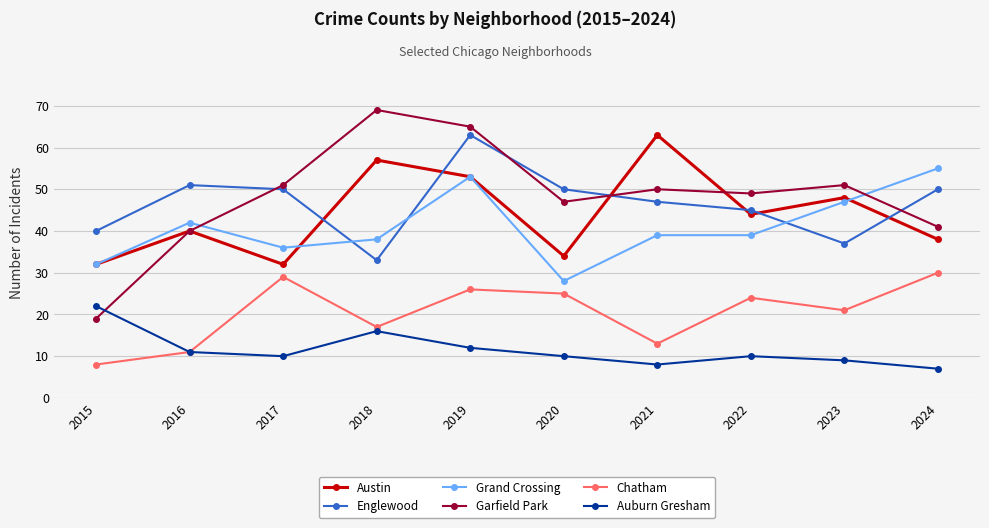

At 2021, list the series in order from largest to smallest.

Austin, Garfield Park, Englewood, Grand Crossing, Chatham, Auburn Gresham